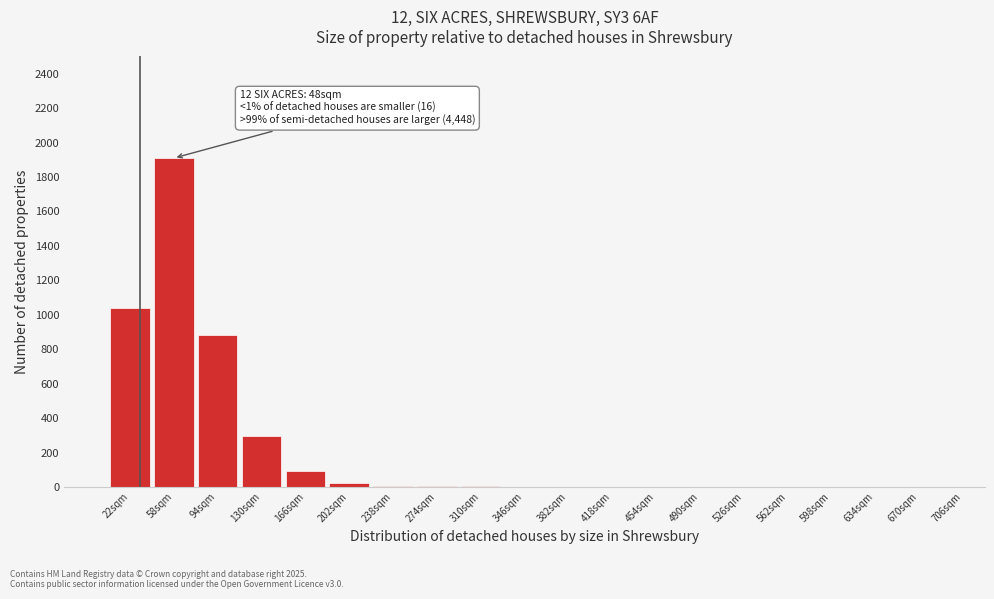

The value at 22sqm is 1038. True or false?

True